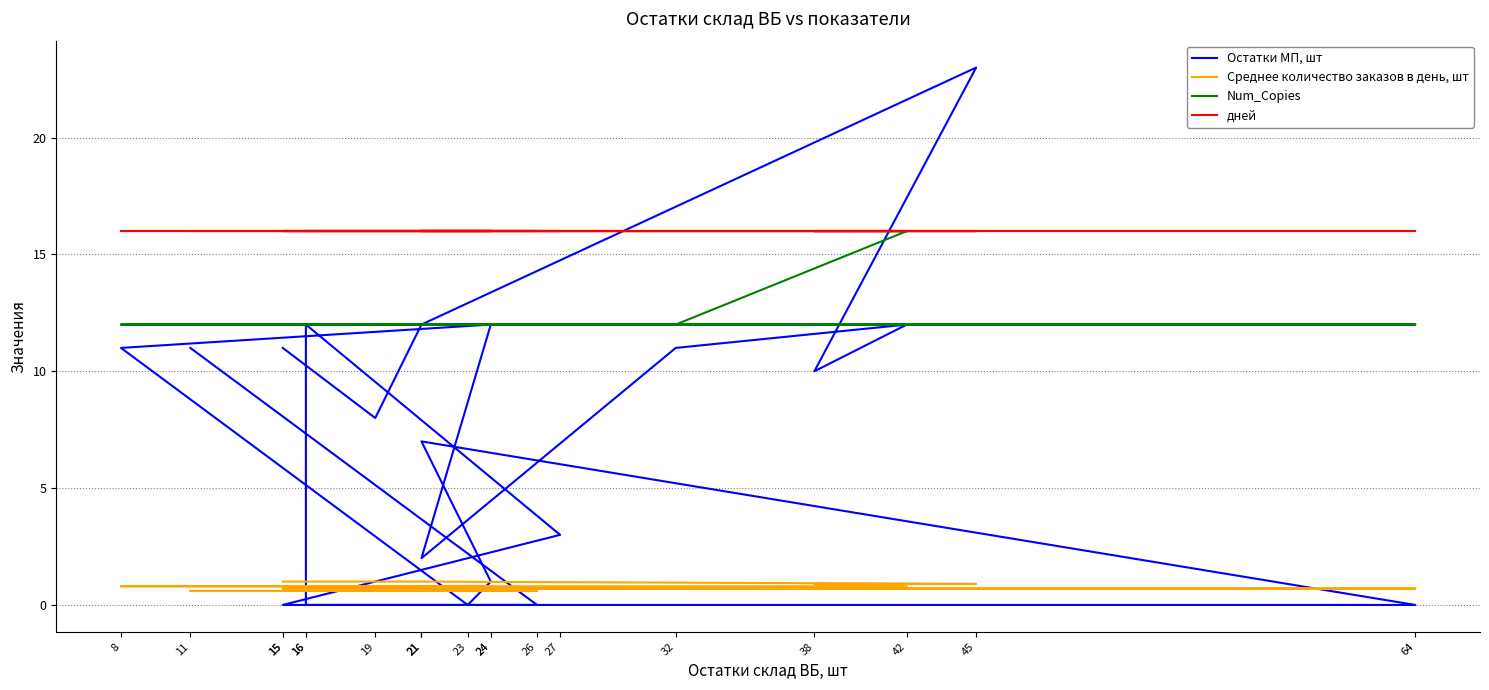

Reading left to right, extract all data points from this chart.

Остатки МП, шт: 15=11.0	19=8.0	21=12.0	45=23.0	38=10.0	42=12.0	32=11.0	21=2.0	24=12.0	8=11.0	23=0.0	24=1.0	21=7.0	64=0.0	15=0.0	27=3.0	16=12.0	16=0.0	26=0.0	11=11.0
Среднее количество заказов в день, шт: 15=1.0	19=1.0	21=1.0	45=0.9	38=0.9	42=0.8	32=0.8	21=0.8	24=0.8	8=0.8	23=0.8	24=0.7	21=0.7	64=0.7	15=0.7	27=0.7	16=0.6	16=0.6	26=0.6	11=0.6
Num_Copies: 15=16.0	19=16.0	21=16.0	45=16.0	38=16.0	42=16.0	32=12.0	21=12.0	24=12.0	8=12.0	23=12.0	24=12.0	21=12.0	64=12.0	15=12.0	27=12.0	16=12.0	16=12.0	26=12.0	11=12.0
дней: 15=16.0	19=16.0	21=16.0	45=16.0	38=16.0	42=16.0	32=16.0	21=16.0	24=16.0	8=16.0	23=16.0	24=16.0	21=16.0	64=16.0	15=16.0	27=16.0	16=16.0	16=16.0	26=16.0	11=16.0